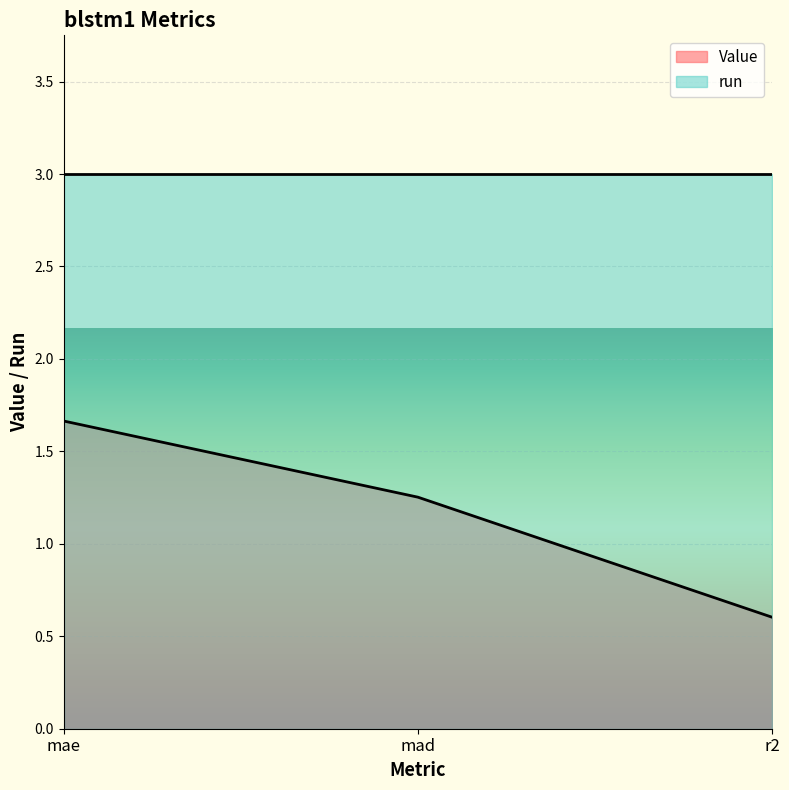

Between mad and mae, which is larger?

mae